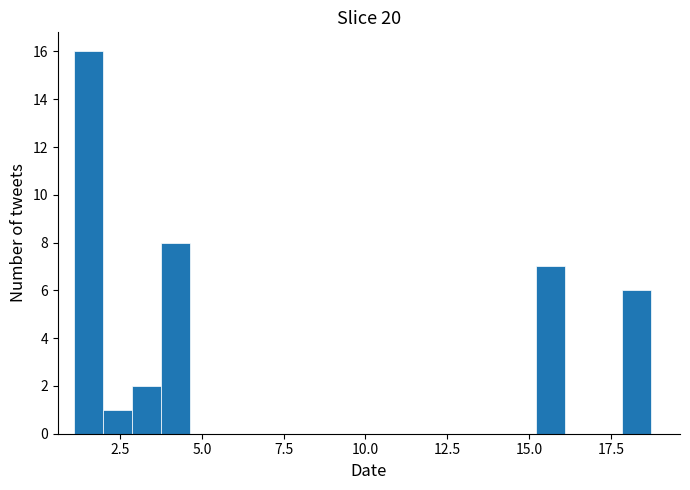

Read against the x-axis, roughly where is the centre of the tallest bar?

1.5